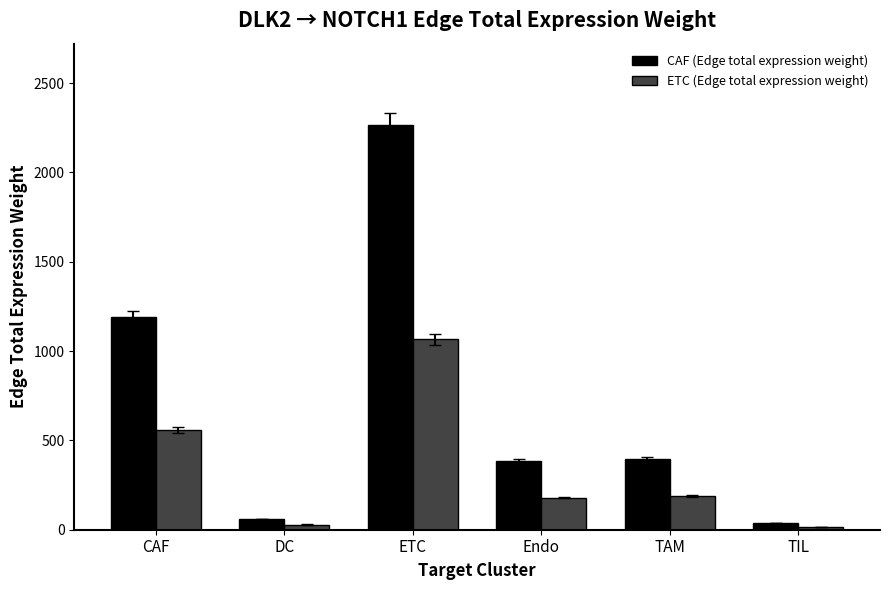

What is the value of the CAF (Edge total expression weight) bar at the 6th from the left?

37.2